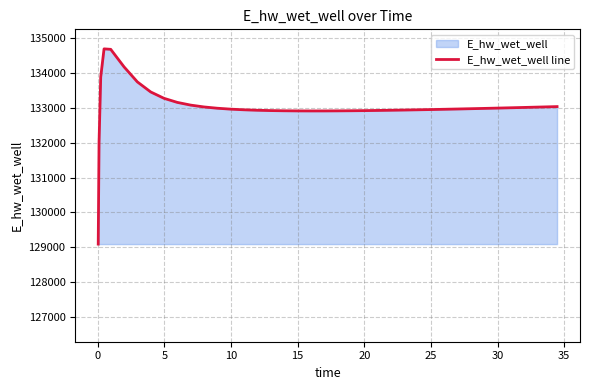

What is the maximum value shown in the chart?

134688.0